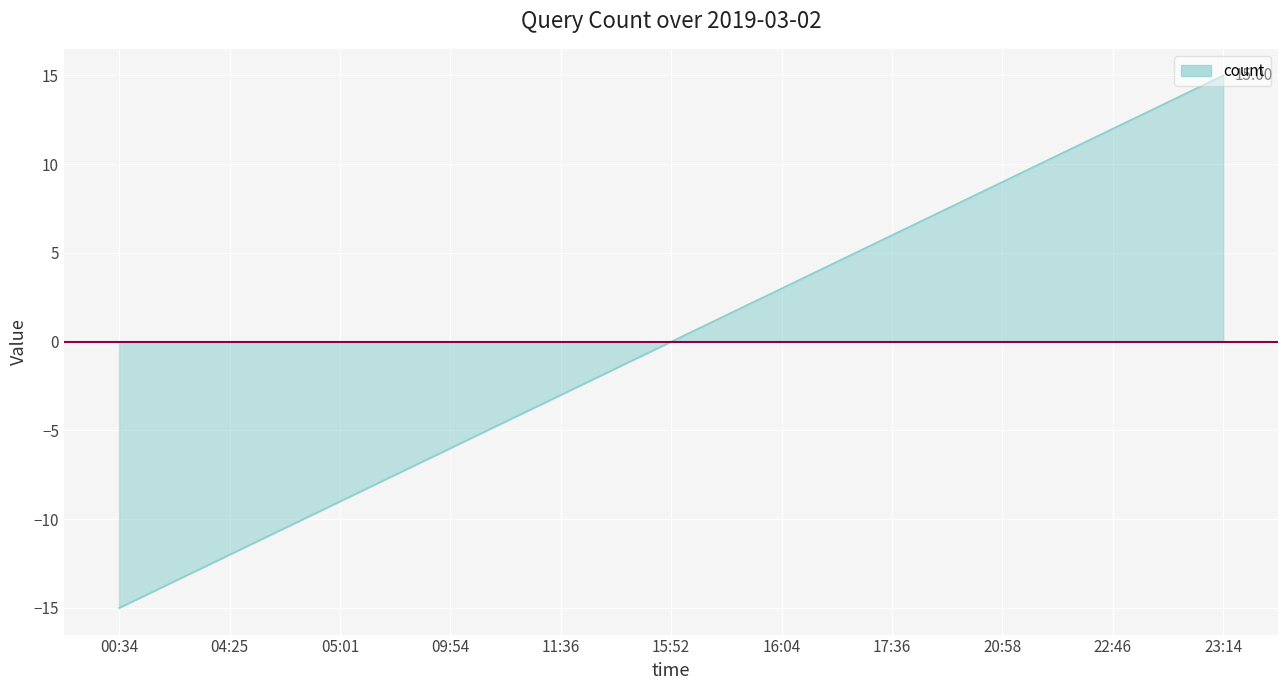

What is the difference between the maximum and minimum values?

30